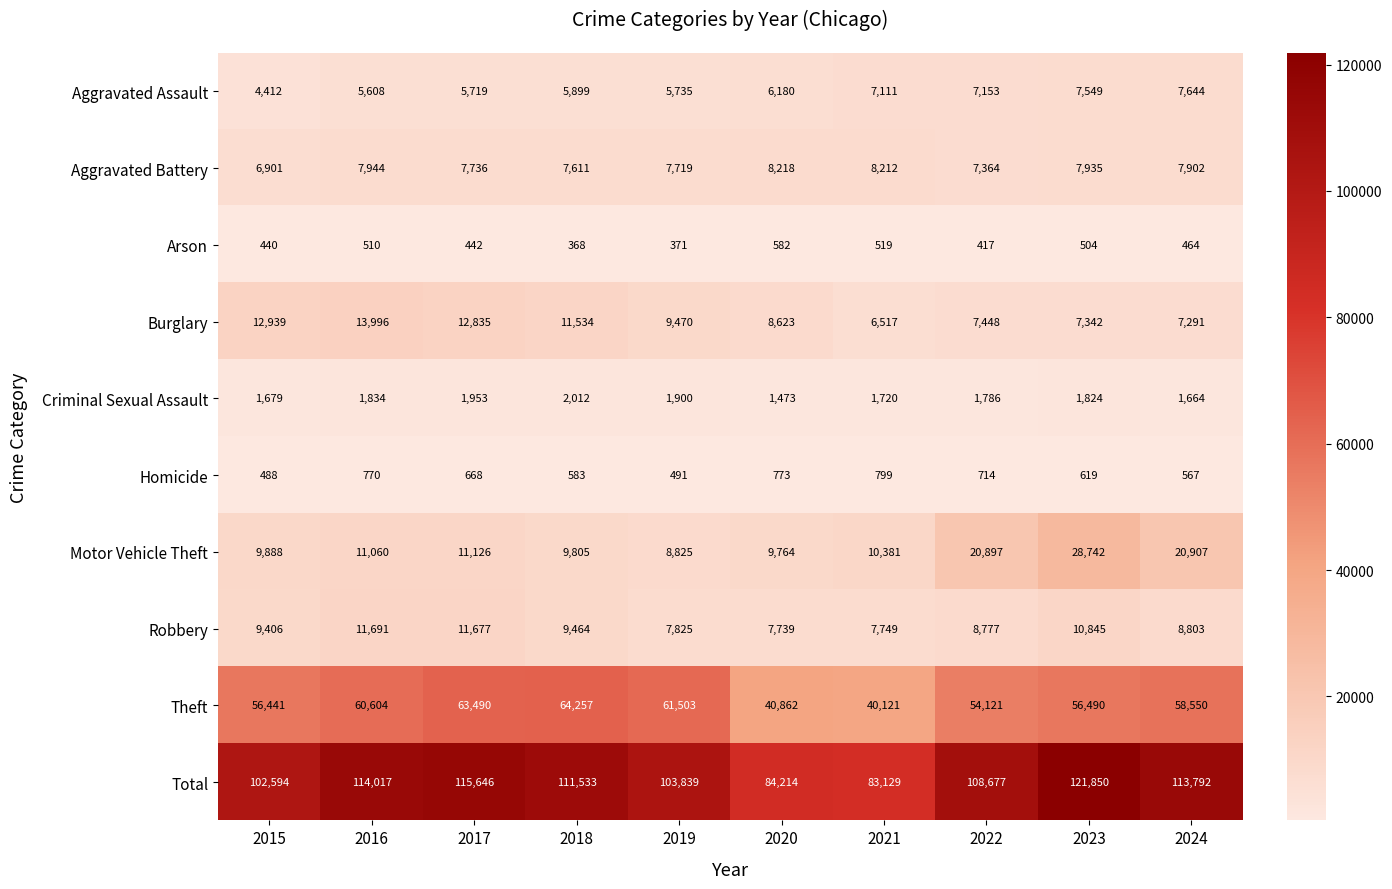

Which series has the widest spread of values?

Total